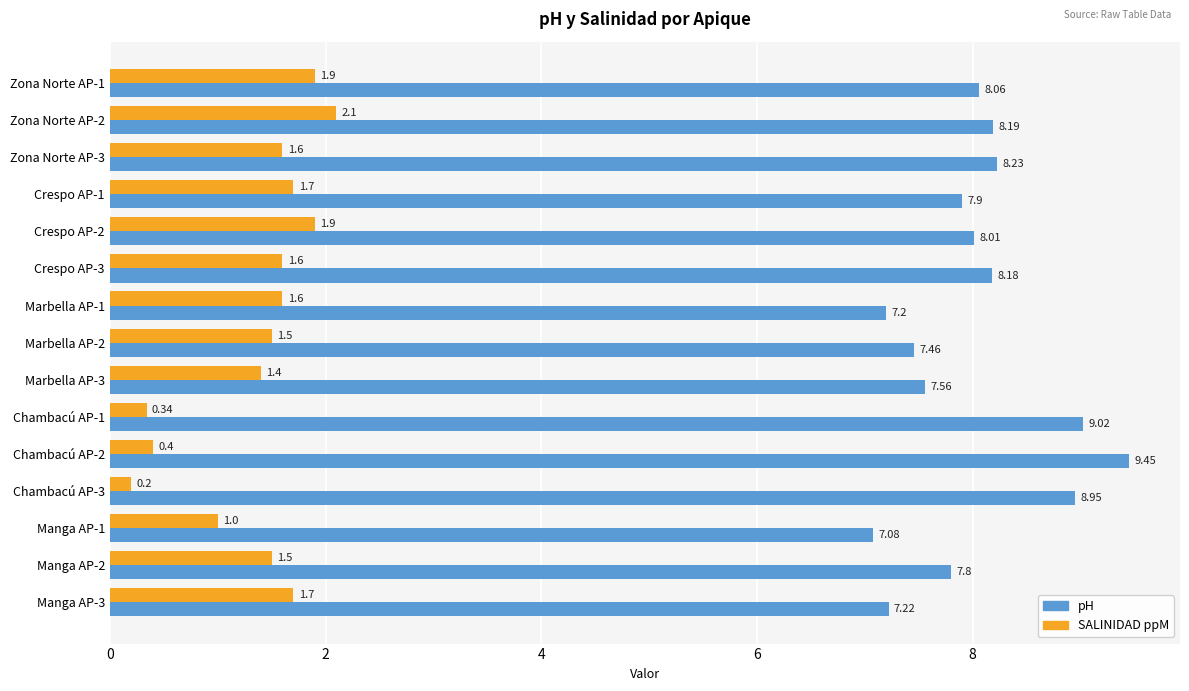

Count the number of data series in this chart.

2